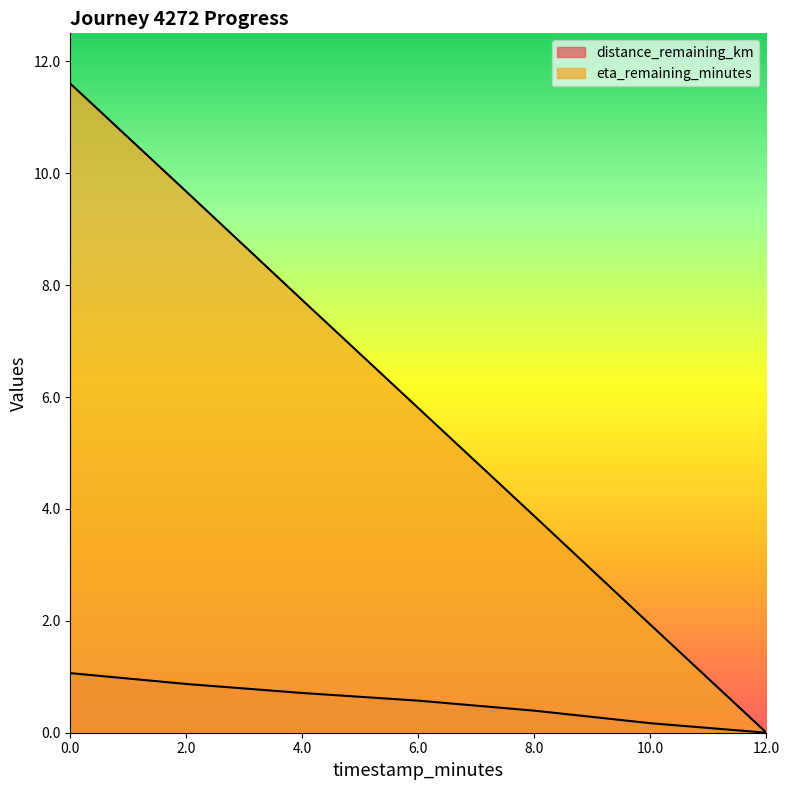

Which series has the widest spread of values?

eta_remaining_minutes